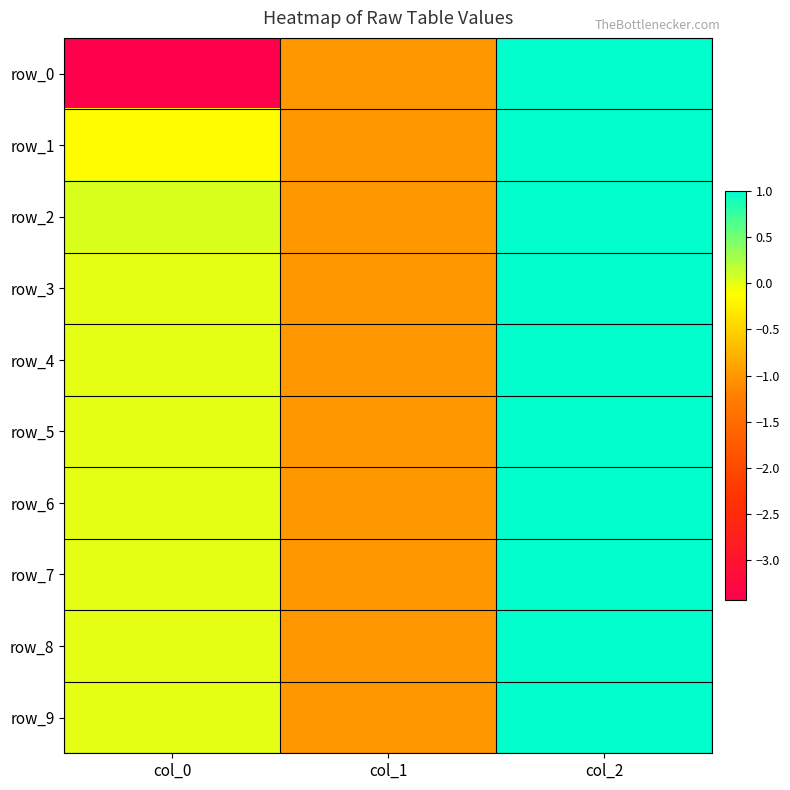

How many series are shown in this chart?

10